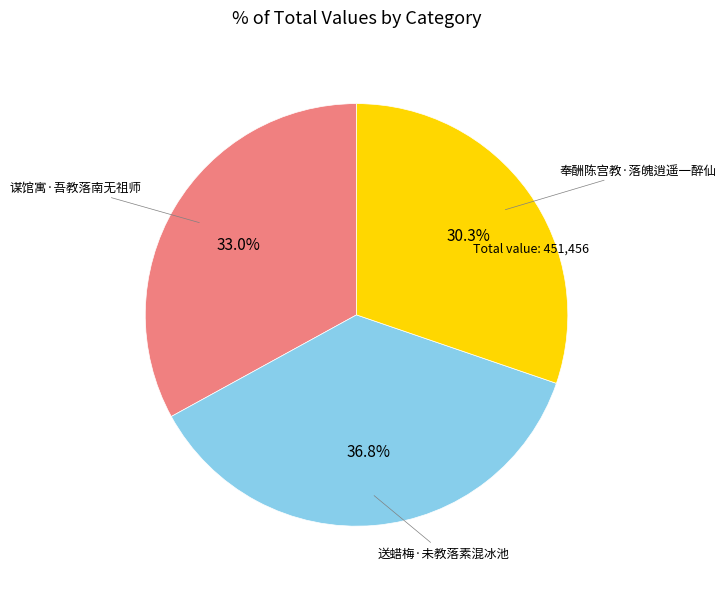

Does any single category account for the majority?

No